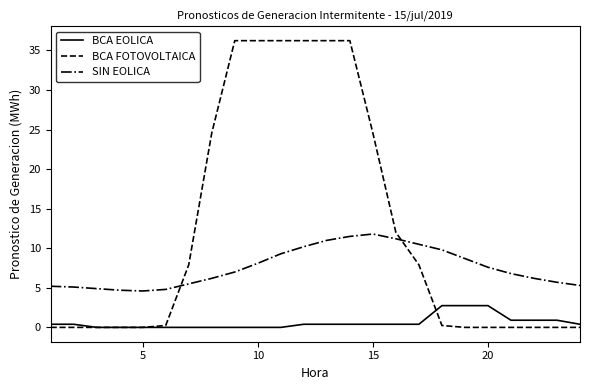

True or false: SIN EOLICA and BCA EOLICA intersect in this chart.

False